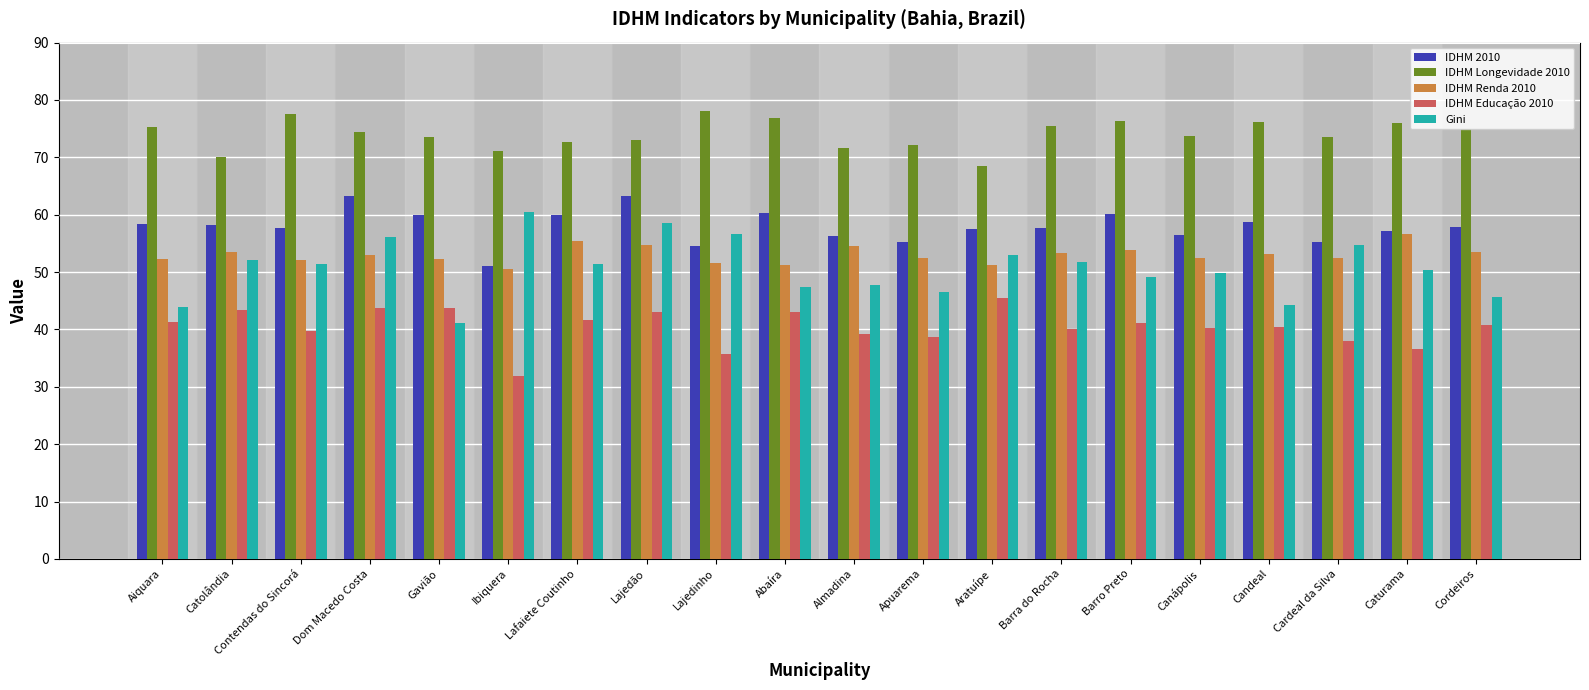

Is it true that IDHM 2010 equals 25.5 at Barro Preto?

False